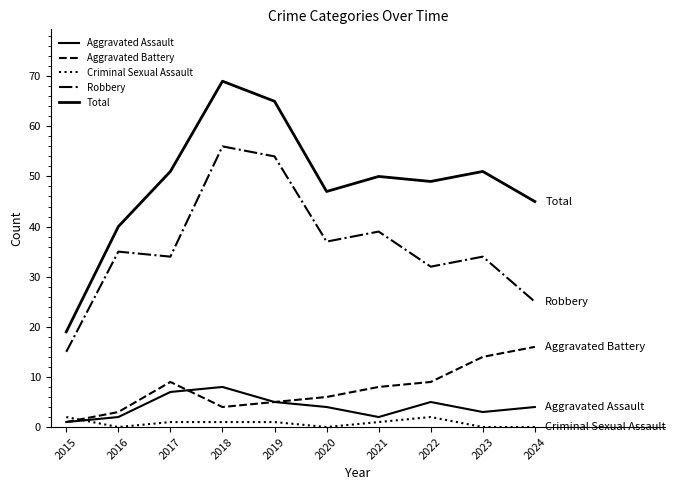

At which category does the chart reach its peak across all series?

2018